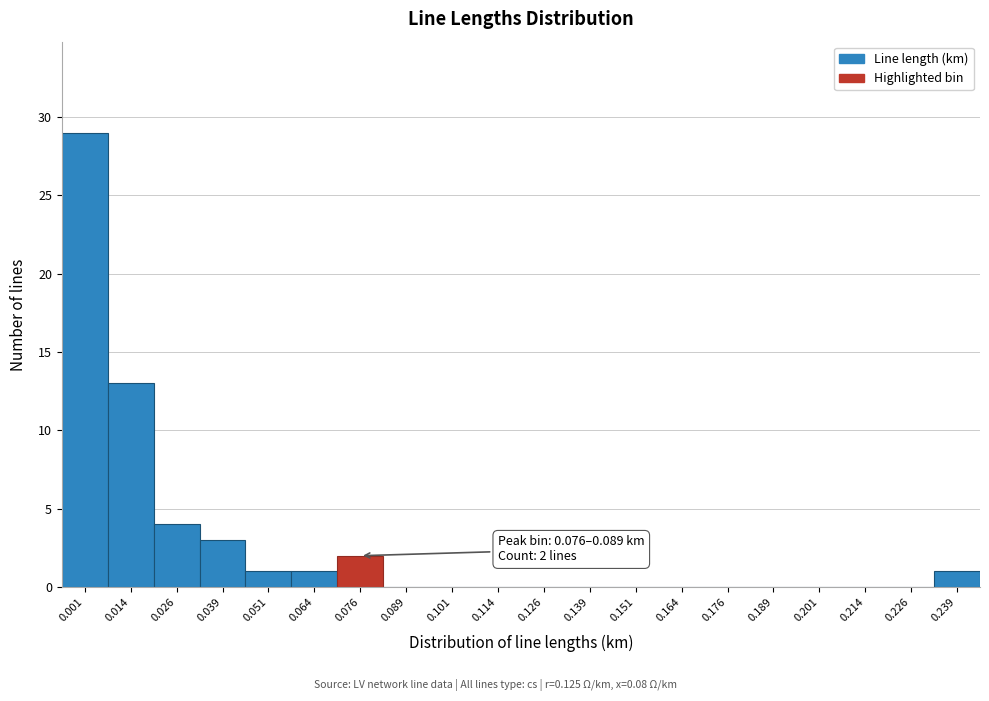

Reading left to right, transcribe all the data shown in this chart.

0.001=29	0.014=13	0.026=4	0.039=3	0.051=1	0.064=1	0.076=2	0.089=0	0.101=0	0.114=0	0.126=0	0.139=0	0.151=0	0.164=0	0.176=0	0.189=0	0.201=0	0.214=0	0.226=0	0.239=1